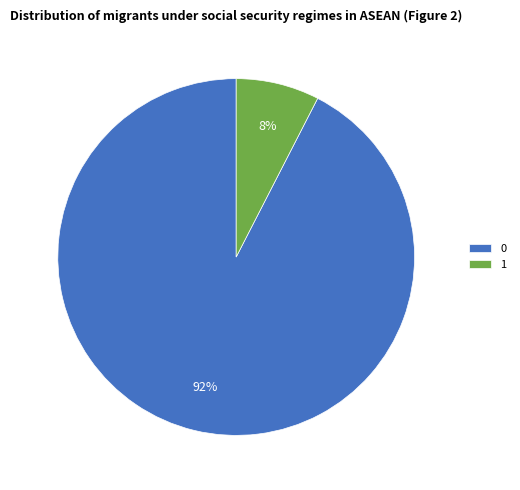

Is there a majority slice in this chart?

Yes